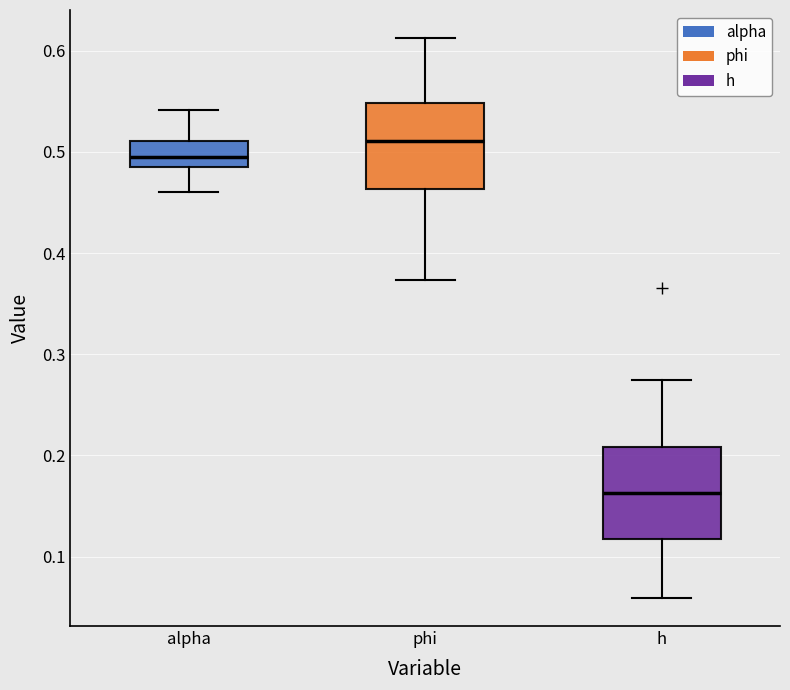

Which box's median line is the lowest?

h